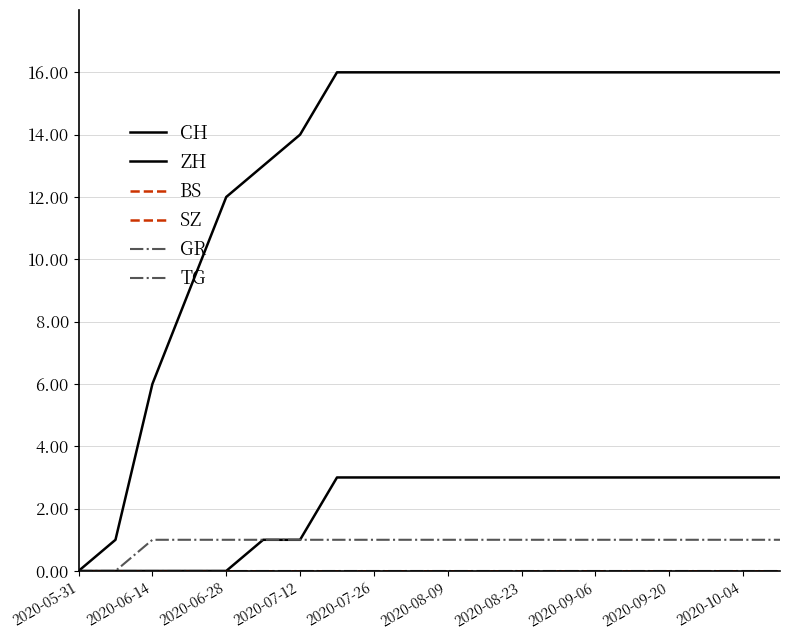

How many lines are shown in the chart?

6